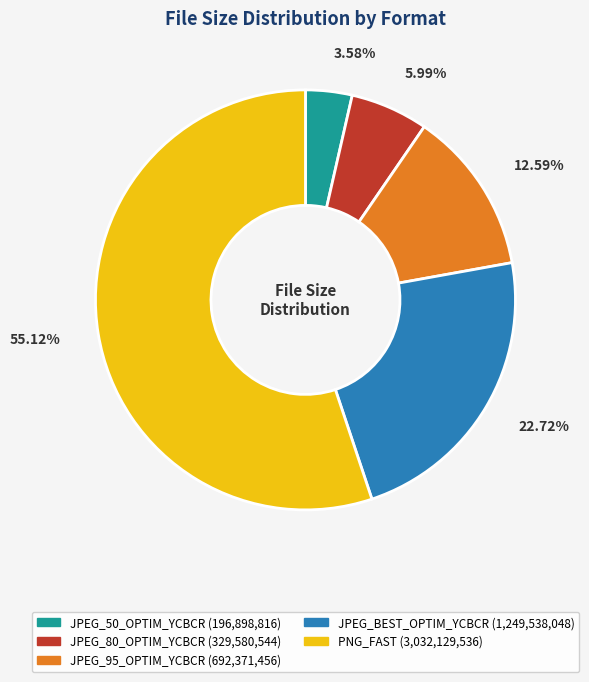

Combined, do JPEG_95_OPTIM_YCBCR and JPEG_80_OPTIM_YCBCR account for over 50%?

No